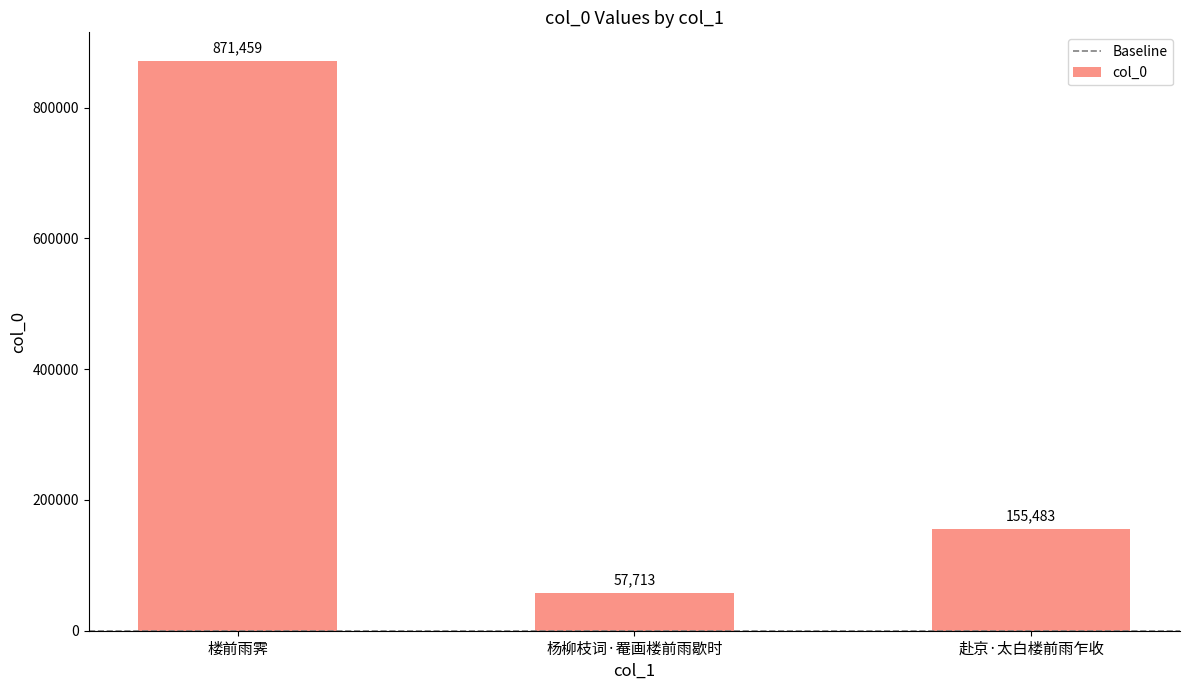

What is the value of the 3rd bar from the left?

155483